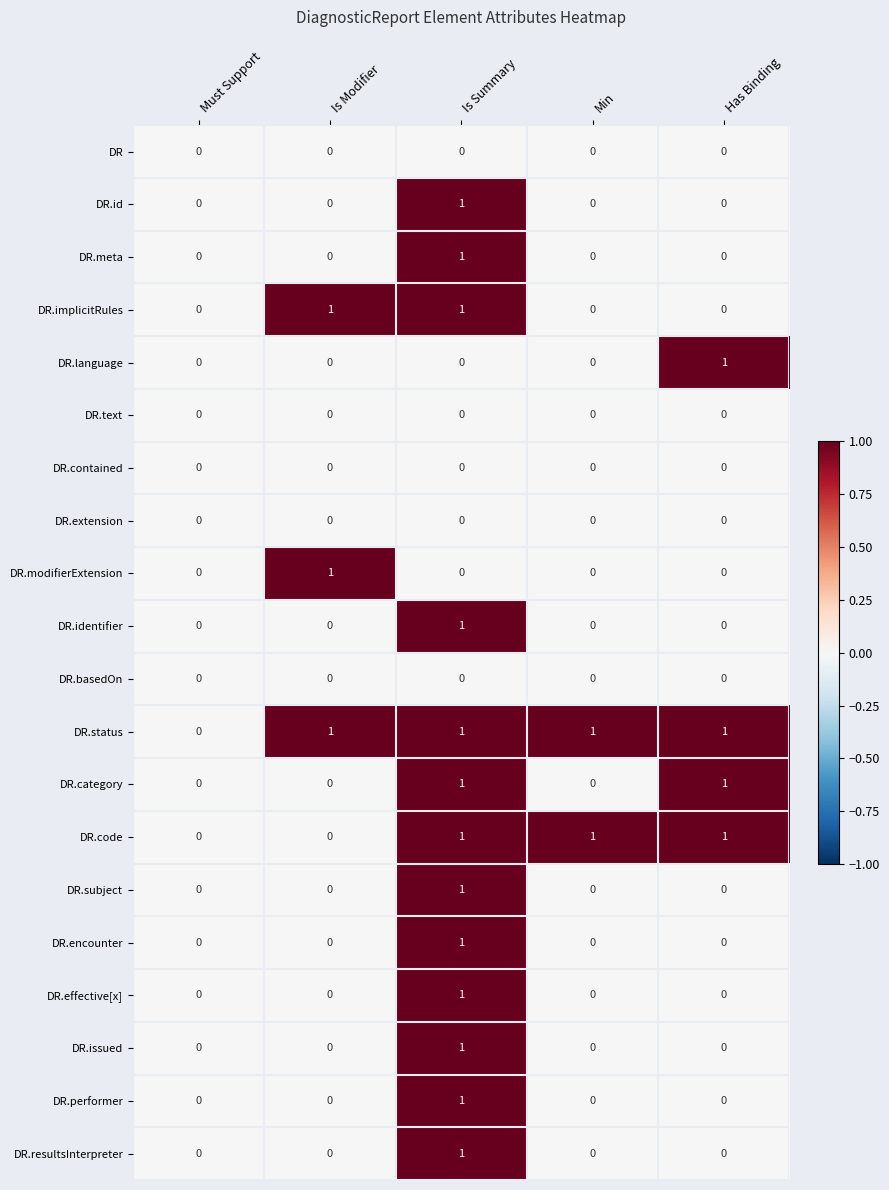

Count the DR.encounter values in the range 0 to 1.

5